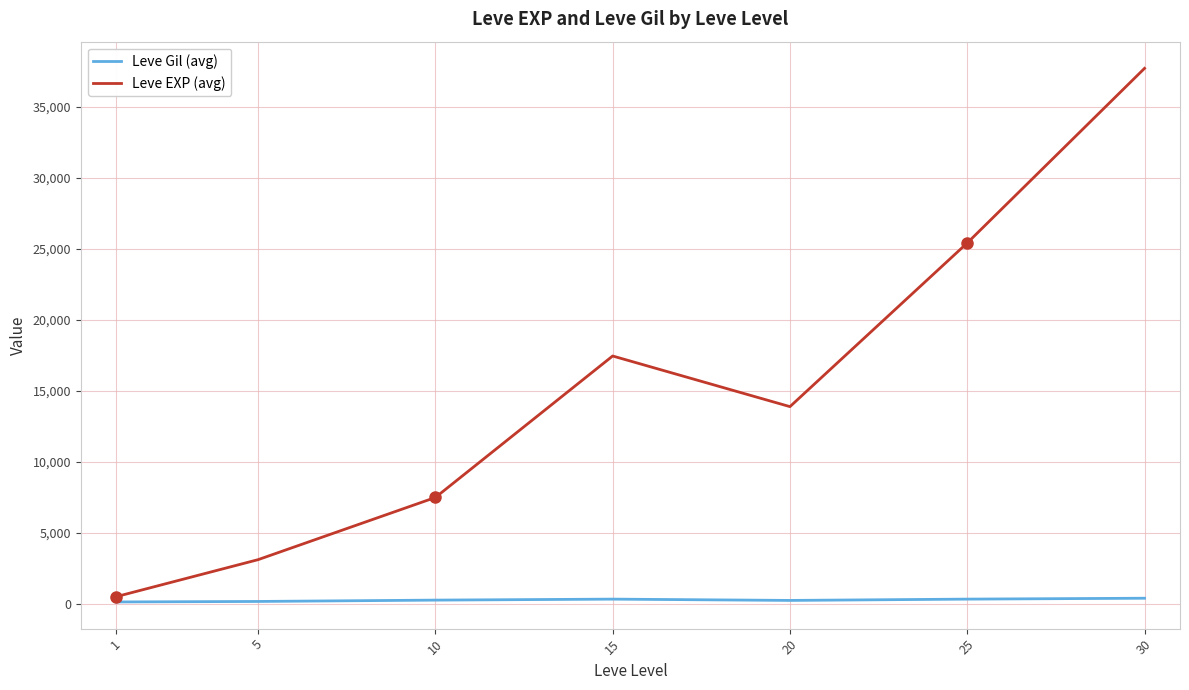

Rank the series by their average value, from highest to lowest.

Leve EXP (avg), Leve Gil (avg)